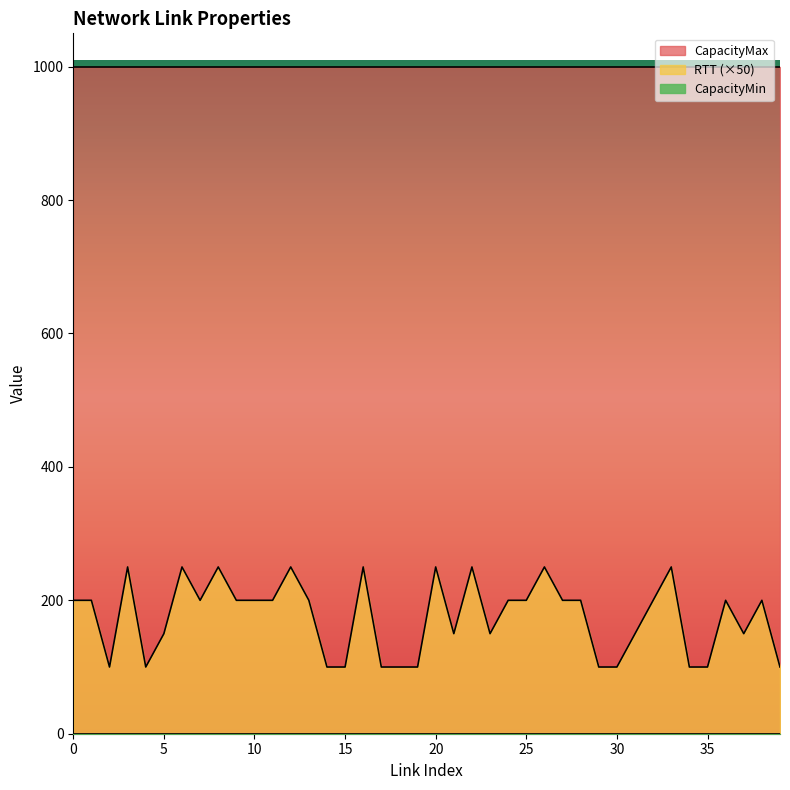

Count the RTT values in the range 2 to 4.

31